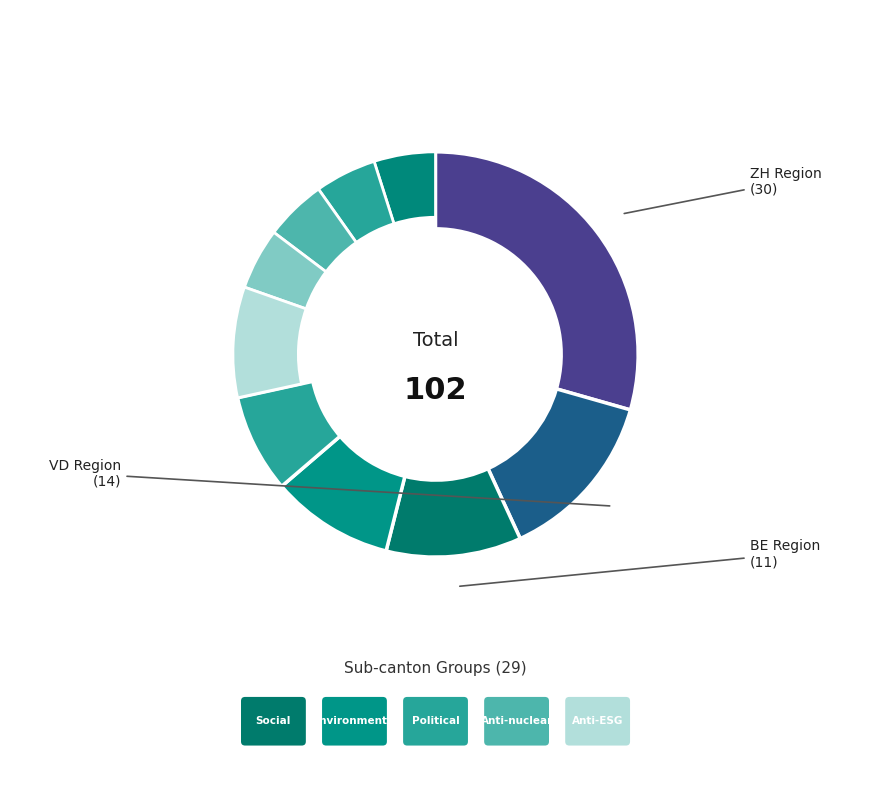

How many slices are in this pie chart?

10